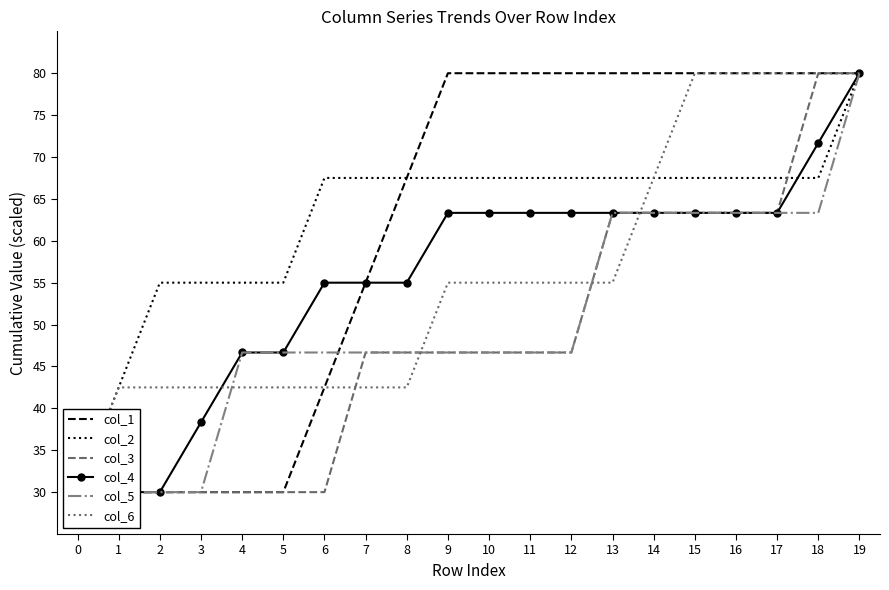

Reading left to right, transcribe all the data shown in this chart.

col_1: 30.0	30.0	30.0	30.0	30.0	30.0	42.5	55.0	67.5	80.0	80.0	80.0	80.0	80.0	80.0	80.0	80.0	80.0	80.0	80.0
col_2: 30.0	42.5	55.0	55.0	55.0	55.0	67.5	67.5	67.5	67.5	67.5	67.5	67.5	67.5	67.5	67.5	67.5	67.5	67.5	80.0
col_3: 30.0	30.0	30.0	30.0	30.0	30.0	30.0	46.7	46.7	46.7	46.7	46.7	46.7	63.3	63.3	63.3	63.3	63.3	80.0	80.0
col_4: 30.0	30.0	30.0	38.3	46.7	46.7	55.0	55.0	55.0	63.3	63.3	63.3	63.3	63.3	63.3	63.3	63.3	63.3	71.7	80.0
col_5: 30.0	30.0	30.0	30.0	46.7	46.7	46.7	46.7	46.7	46.7	46.7	46.7	46.7	63.3	63.3	63.3	63.3	63.3	63.3	80.0
col_6: 30.0	42.5	42.5	42.5	42.5	42.5	42.5	42.5	42.5	55.0	55.0	55.0	55.0	55.0	67.5	80.0	80.0	80.0	80.0	80.0